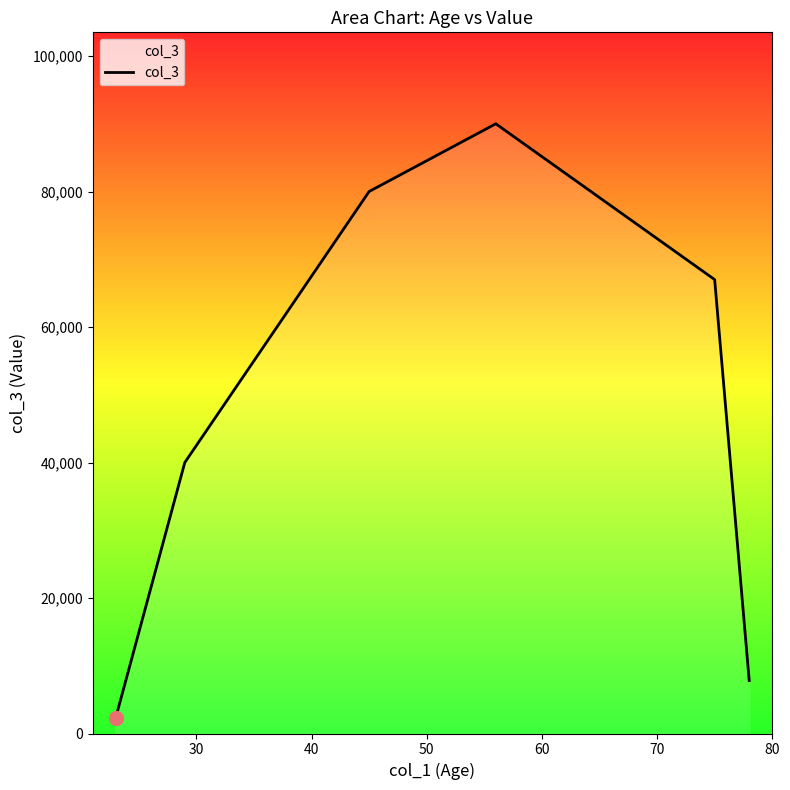

What is the difference between the maximum and minimum values?

87700